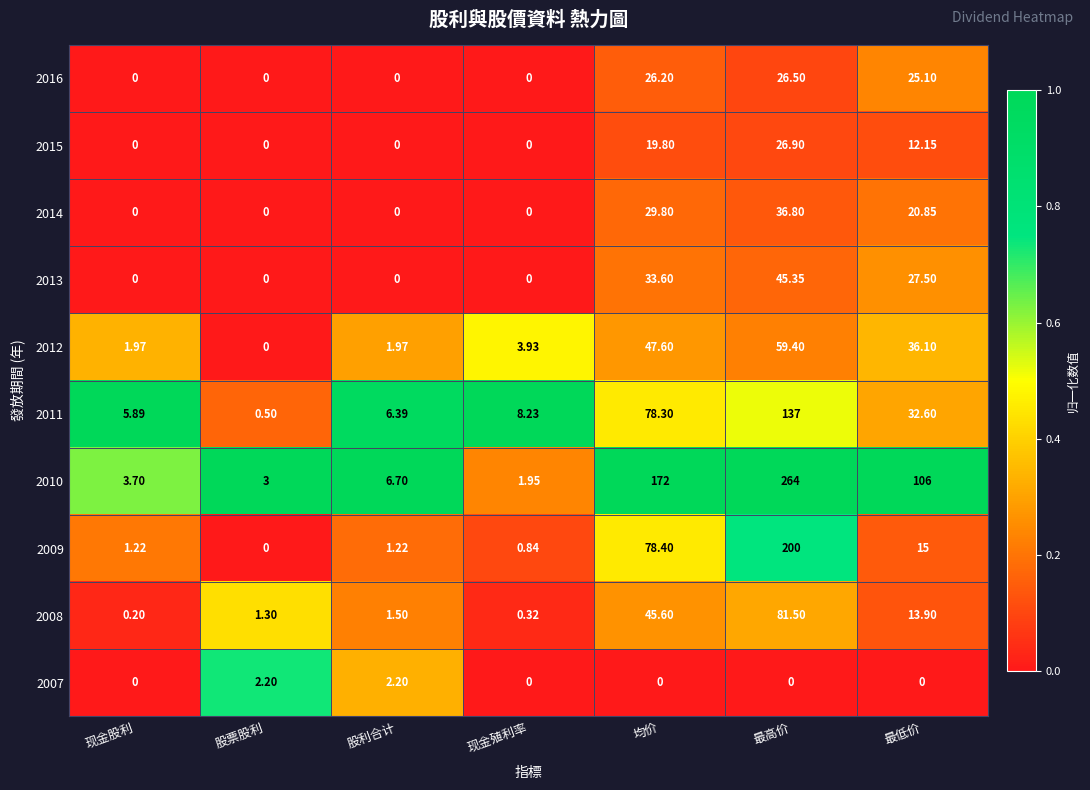

List the labels in order of 2008 value, largest first.

最高价, 均价, 最低价, 股利合计, 股票股利, 现金殖利率, 现金股利